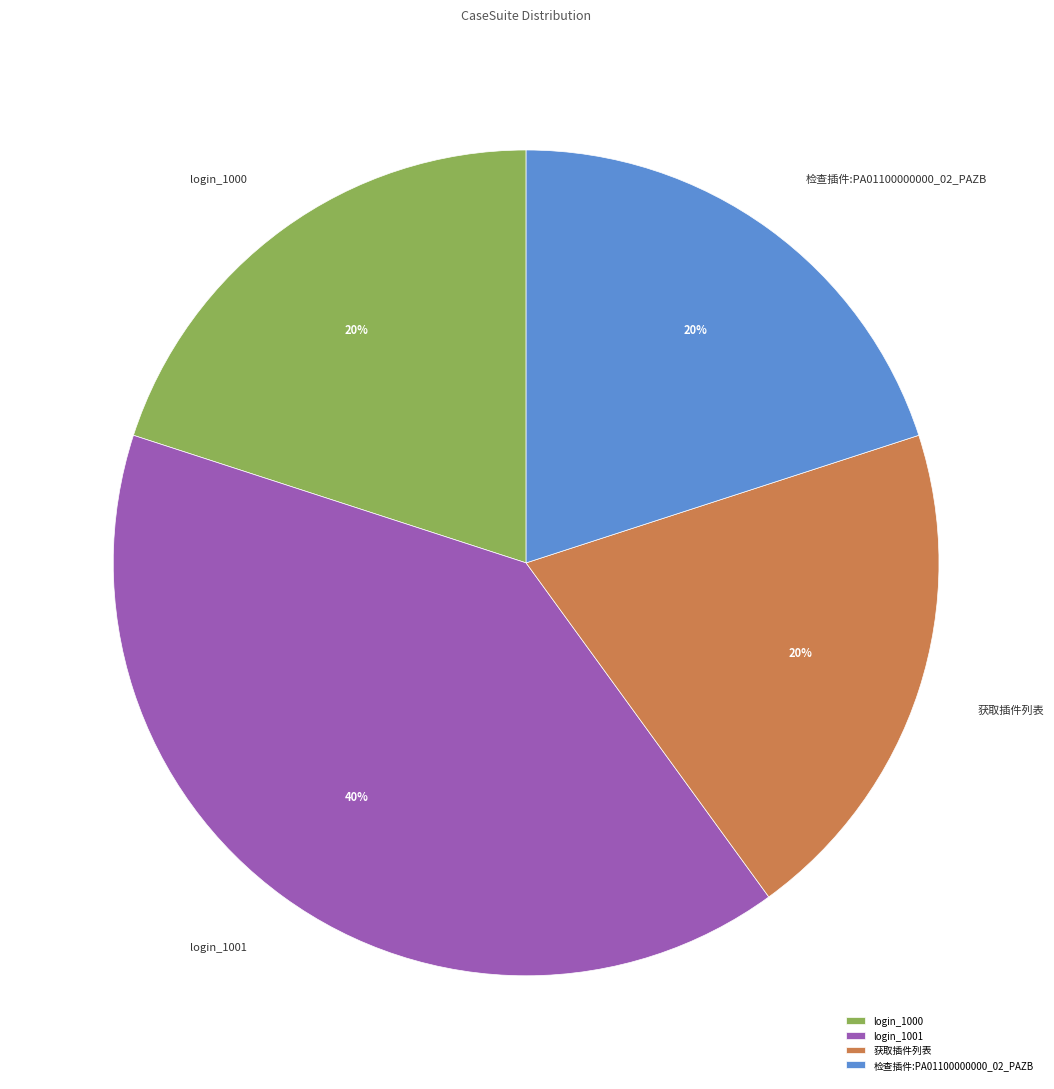

How many slices are in this pie chart?

4